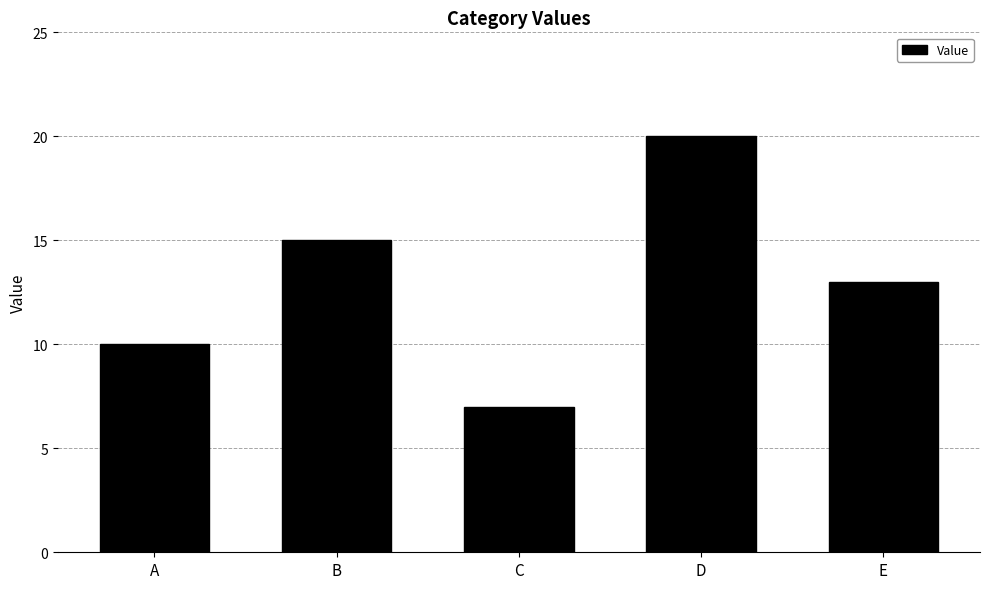

What is the change in value from B to C?

-8